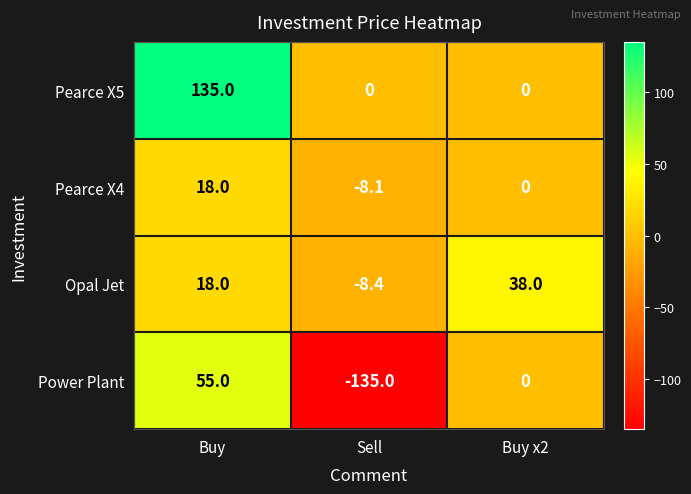

At which category does the chart reach its peak across all series?

Buy